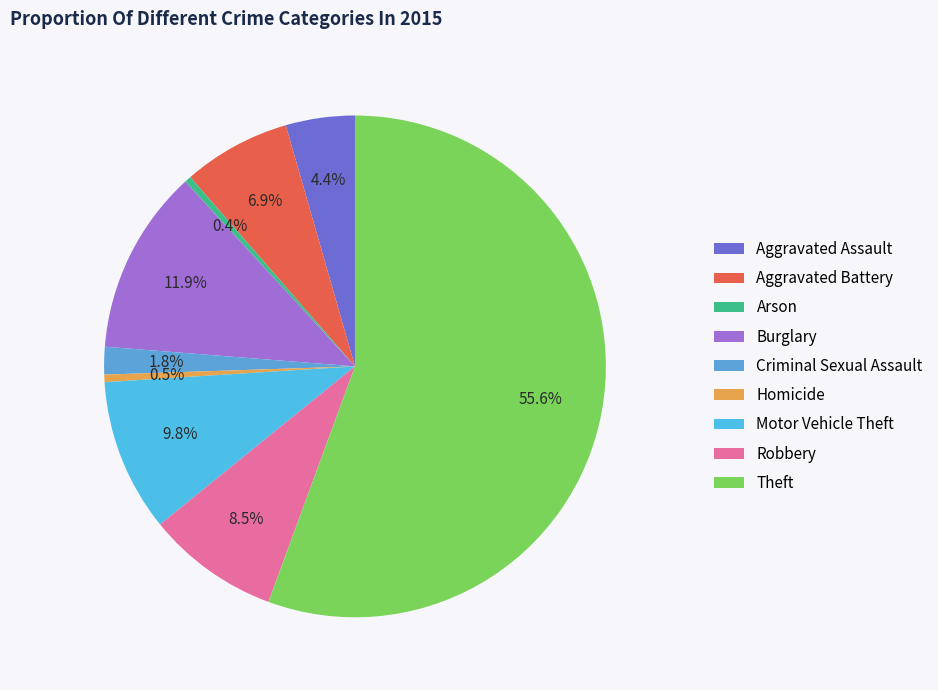

Count the number of slices in the pie.

9